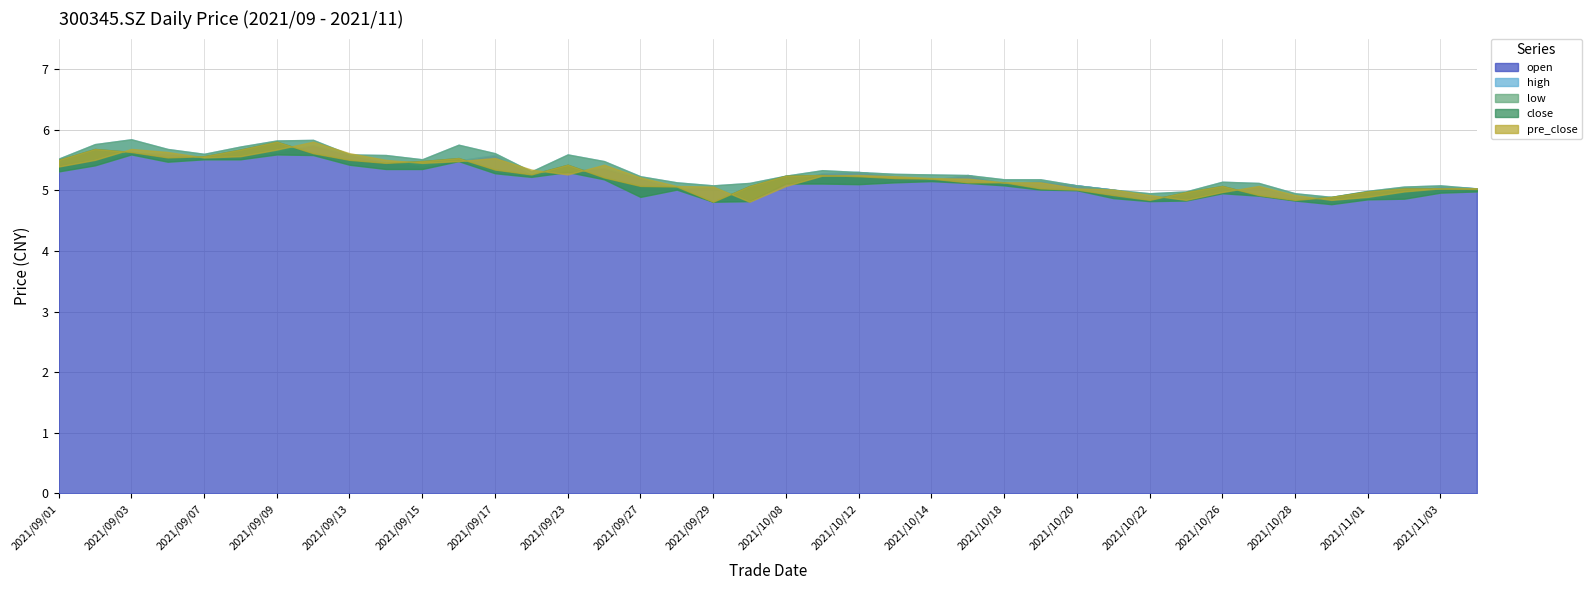

What are all the series names shown in the legend?

open, high, low, close, pre_close